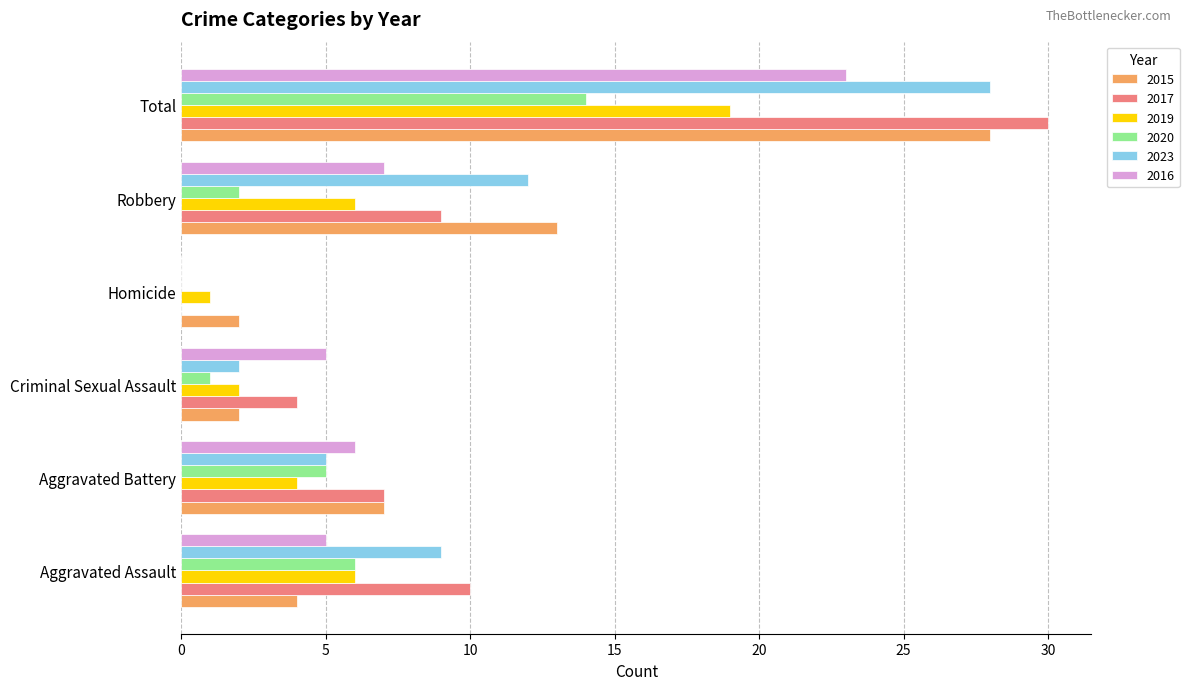

What is the highest value of the 2015 series?

28